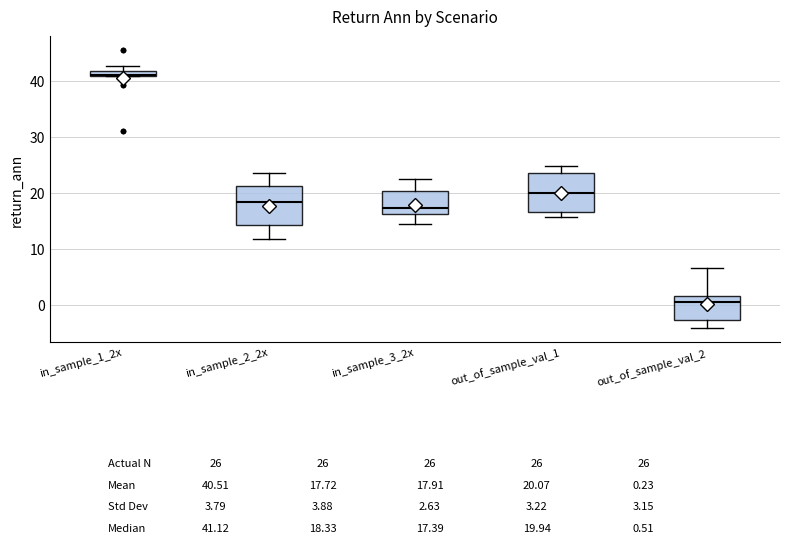

Which box has the highest median line?

in_sample_1_2x